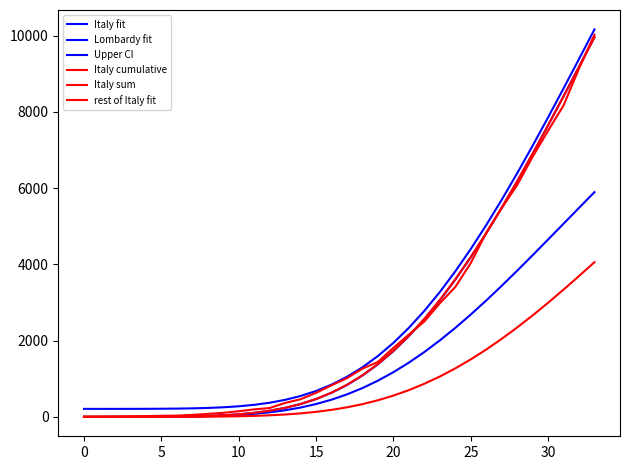

What is the value of the Italy sum point at the 33rd from the left?

9173.9